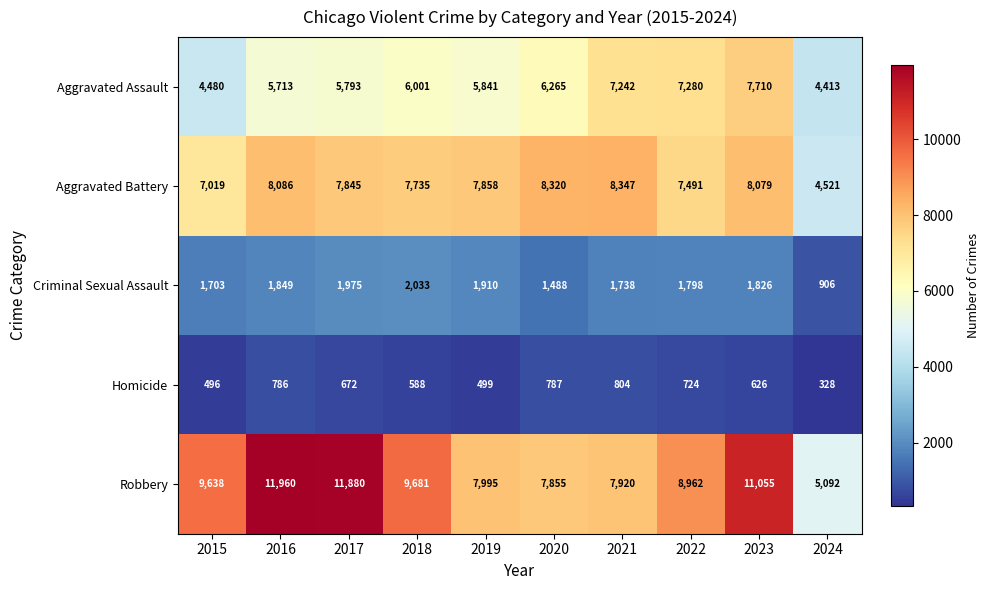

What is the difference between the maximum and minimum values in the Robbery series?

6868